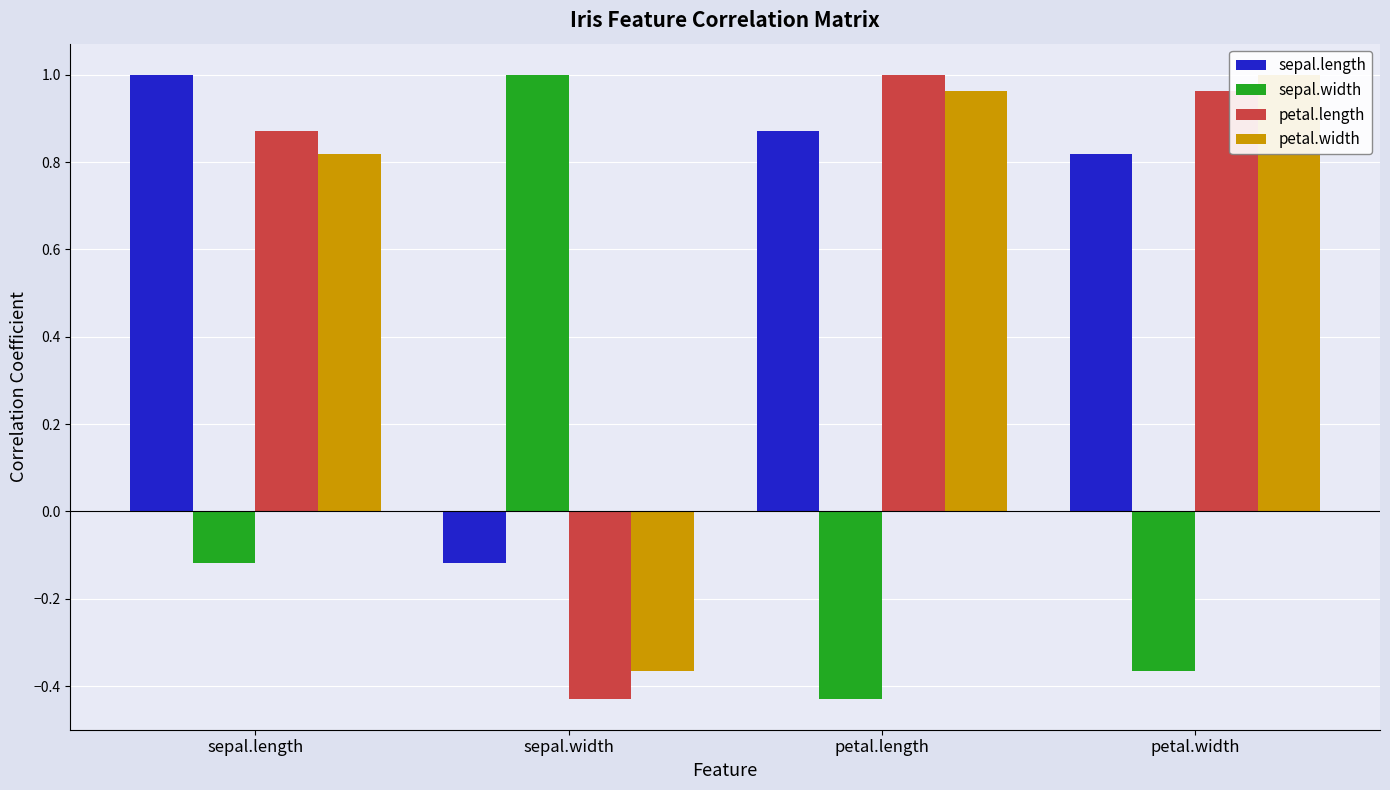

True or false: petal.length has a value of 1.0 at petal.width.

True